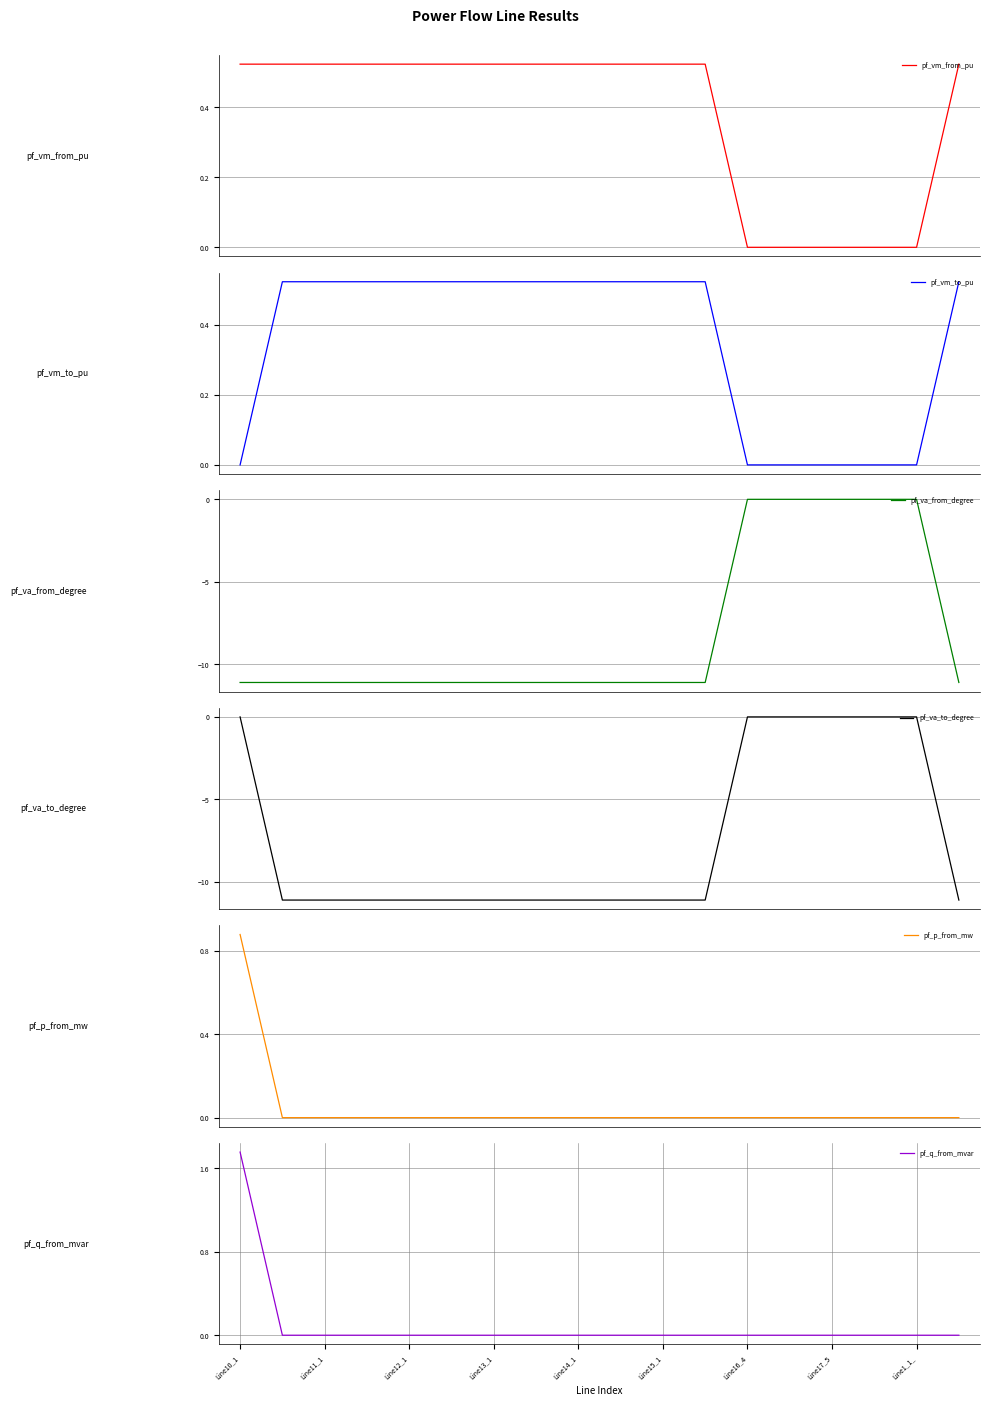

Is it true that pf_q_from_mvar equals 0.0 at Line15_1?

True